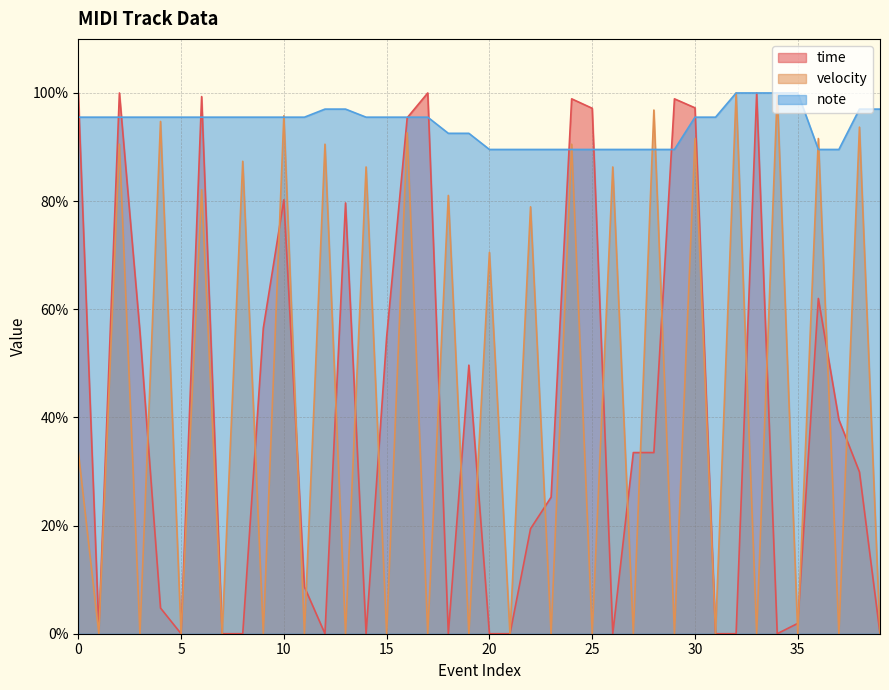

Rank the series by their maximum value, from highest to lowest.

time, velocity, note